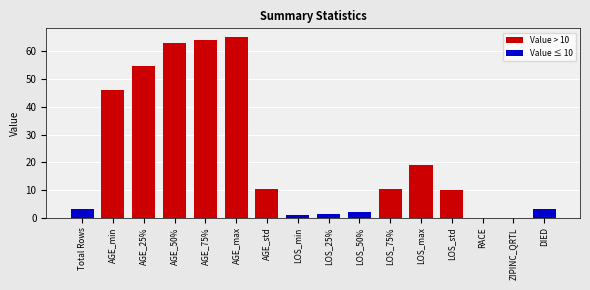

Which has a higher value, LOS_max or AGE_50%?

AGE_50%